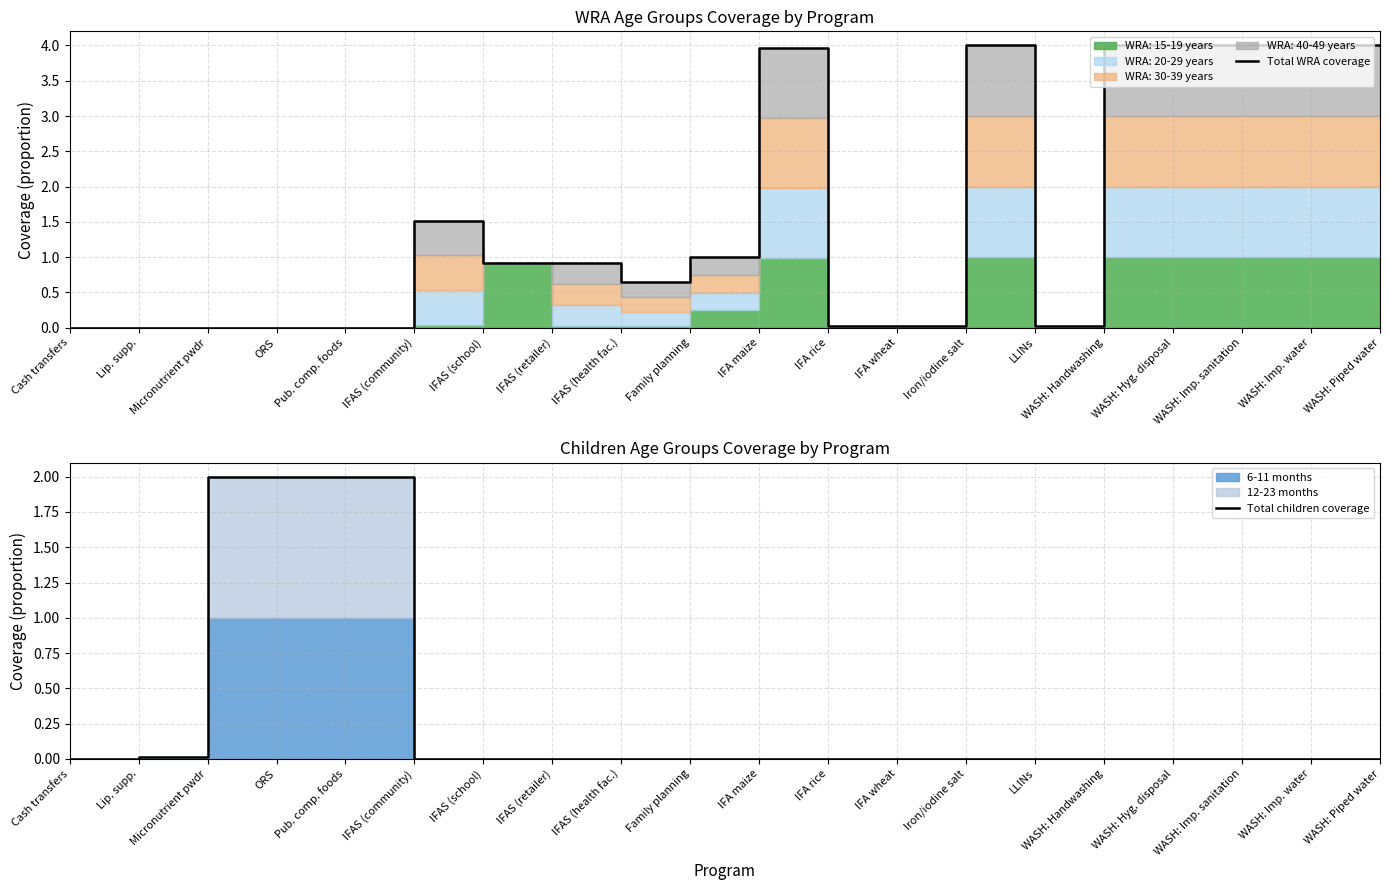

List the labels in order of Total children coverage value, largest first.

Micronutrient pwdr, ORS, Pub. comp. foods, Lip. supp., Cash transfers, IFAS (community), IFAS (school), IFAS (retailer), IFAS (health fac.), Family planning, IFA maize, IFA rice, IFA wheat, Iron/iodine salt, LLINs, WASH: Handwashing, WASH: Hyg. disposal, WASH: Imp. sanitation, WASH: Imp. water, WASH: Piped water